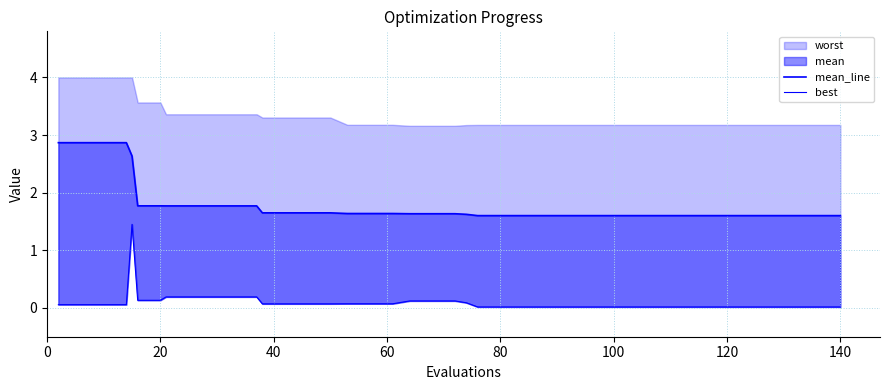

The value of best at 140 is 0.0. True or false?

True